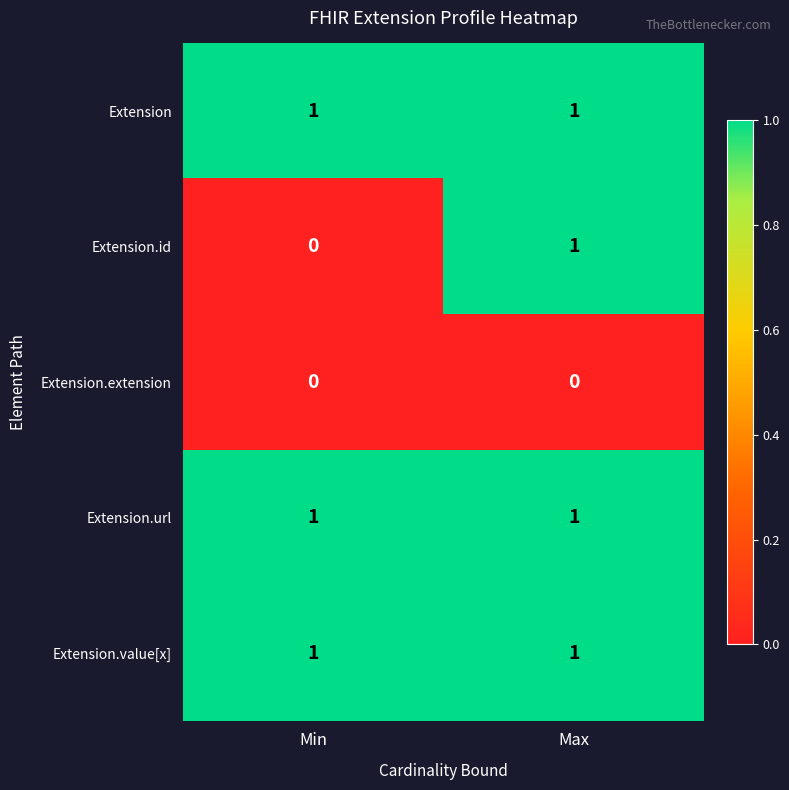

What is the total value across all series at Min?

3